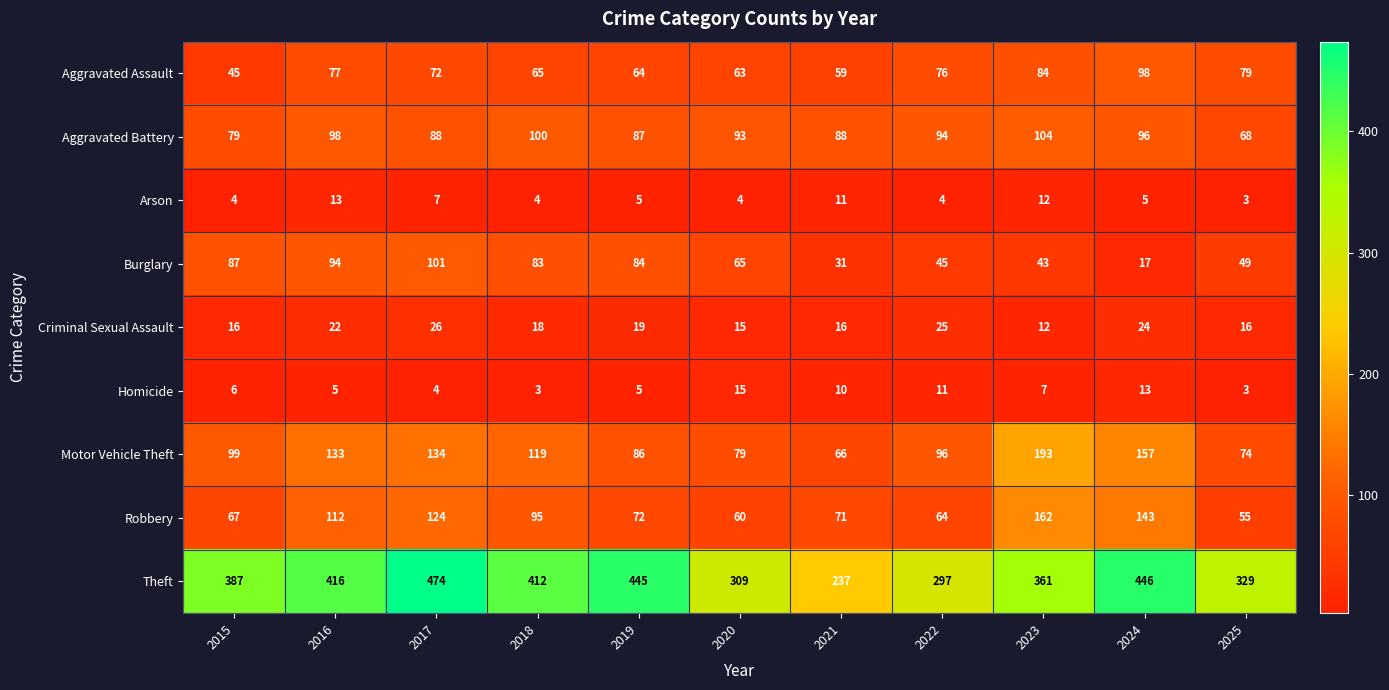

What is the greatest value displayed?

474